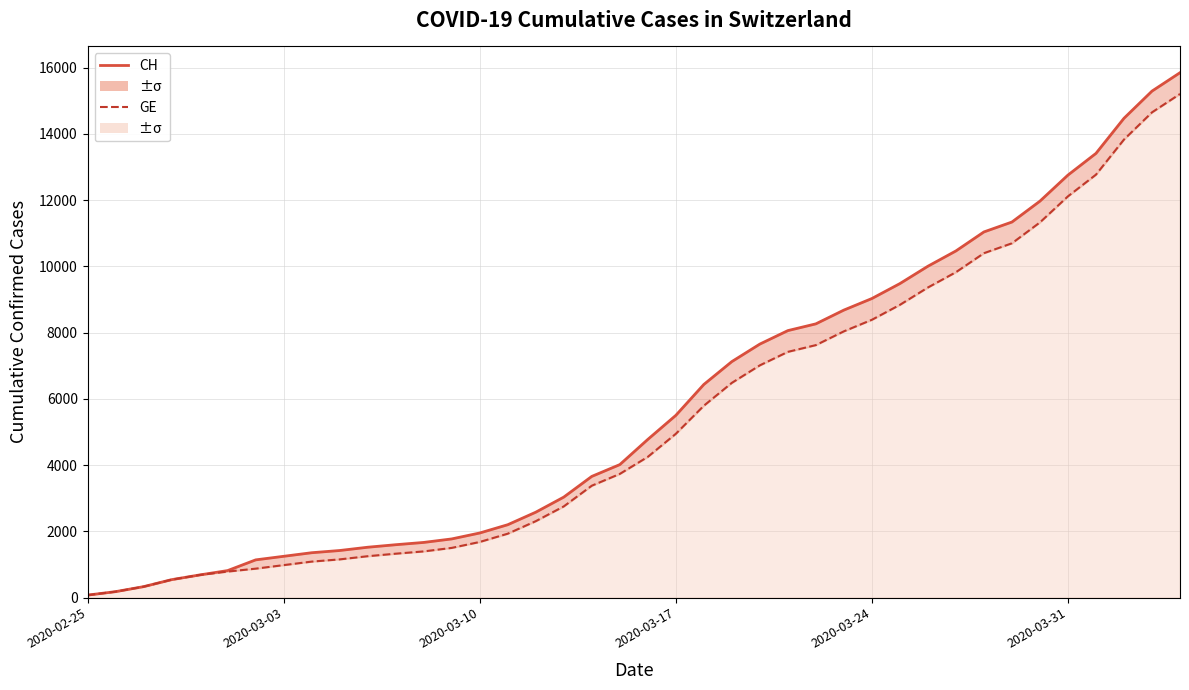

What is the maximum value shown in the chart?

15850